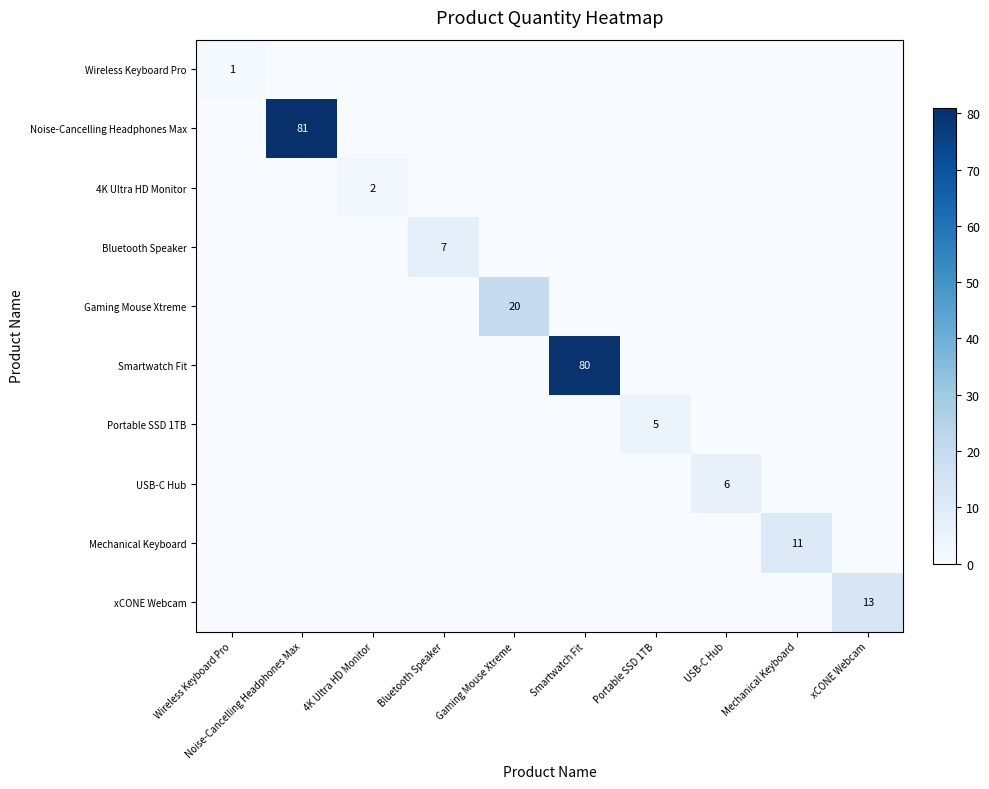

What is the total value across all series at 4K Ultra HD Monitor?

2